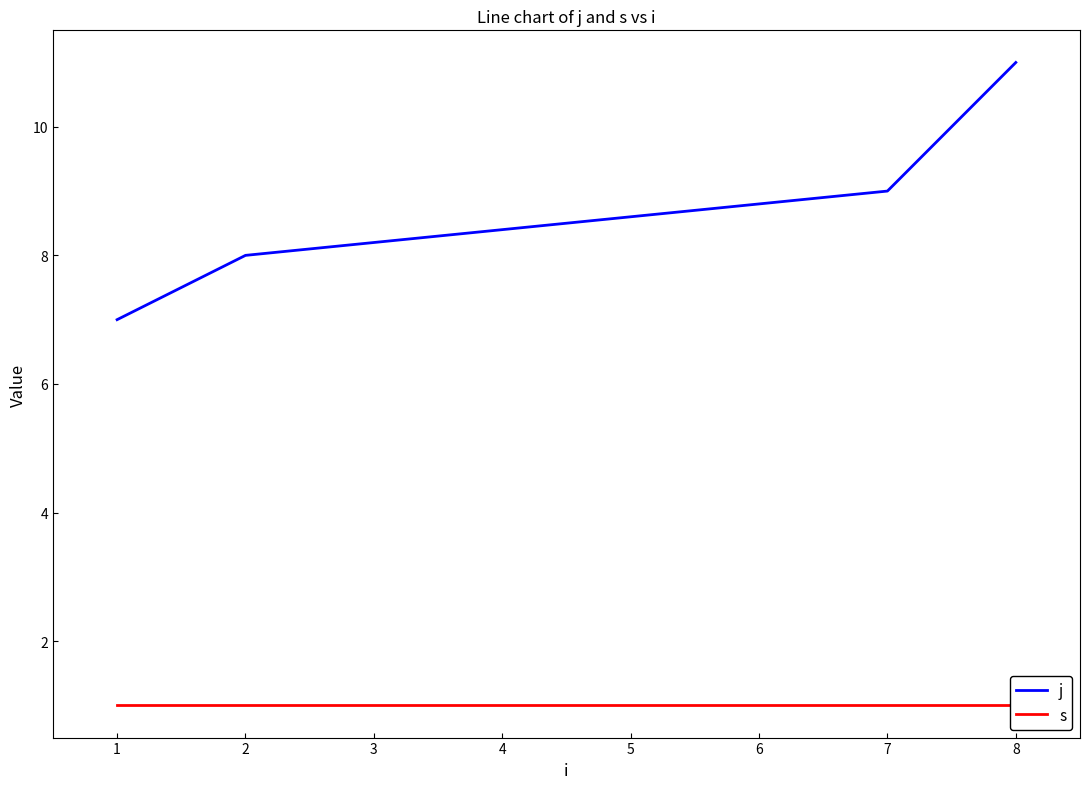

True or false: s and j intersect in this chart.

False